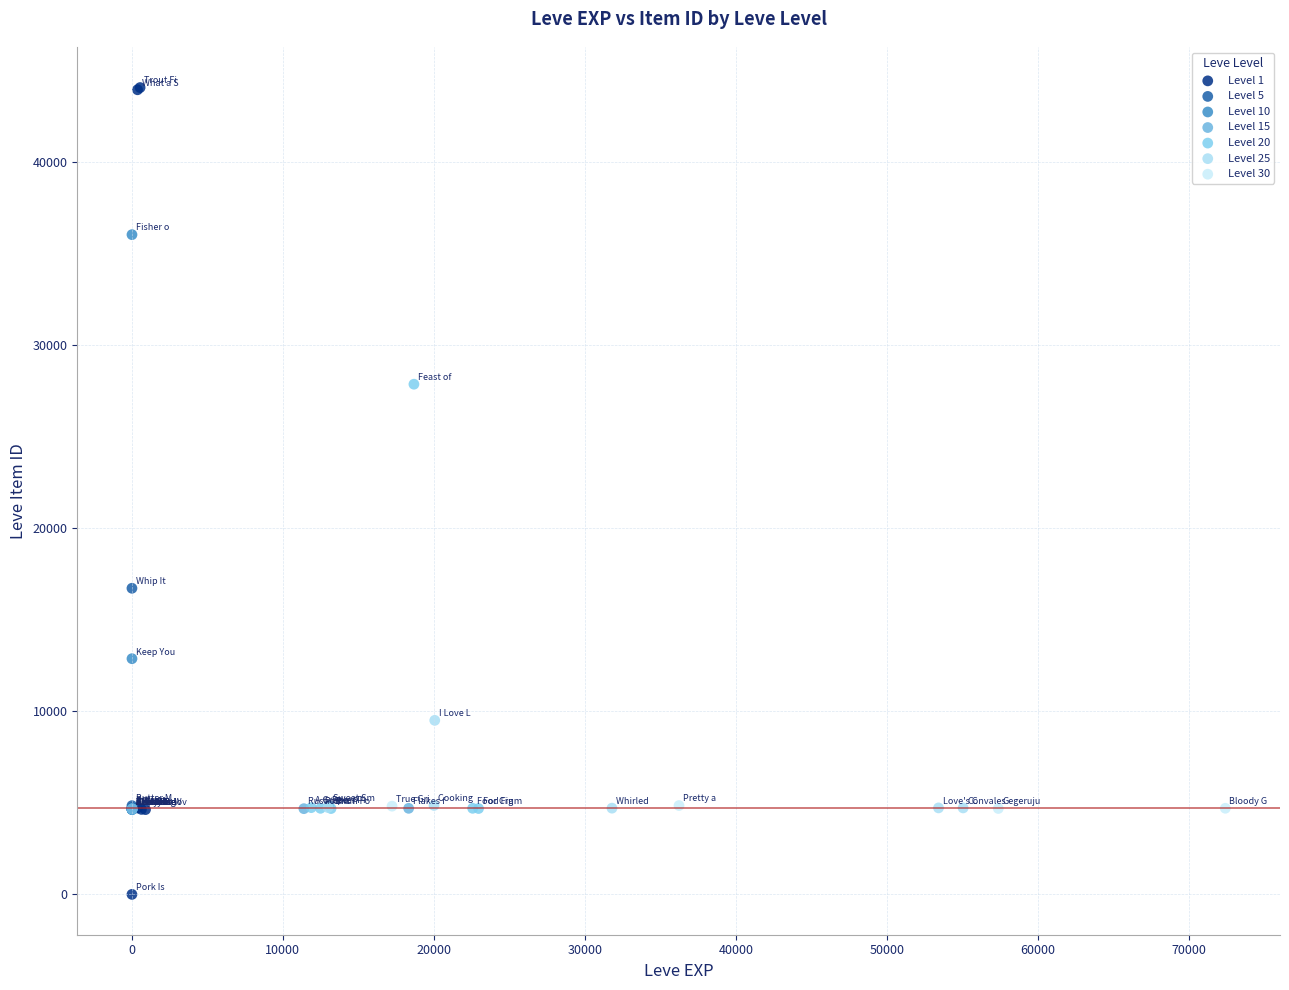

Which series contains the highest Y value?

Level 1